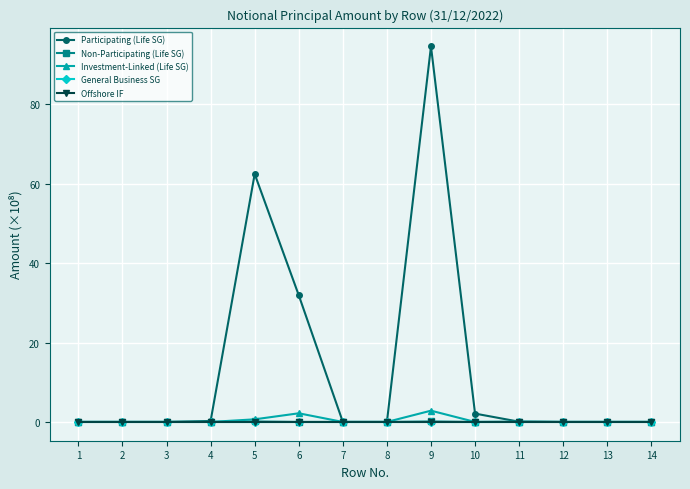

Which category has the highest value in the Non-Participating (Life SG) series?

9